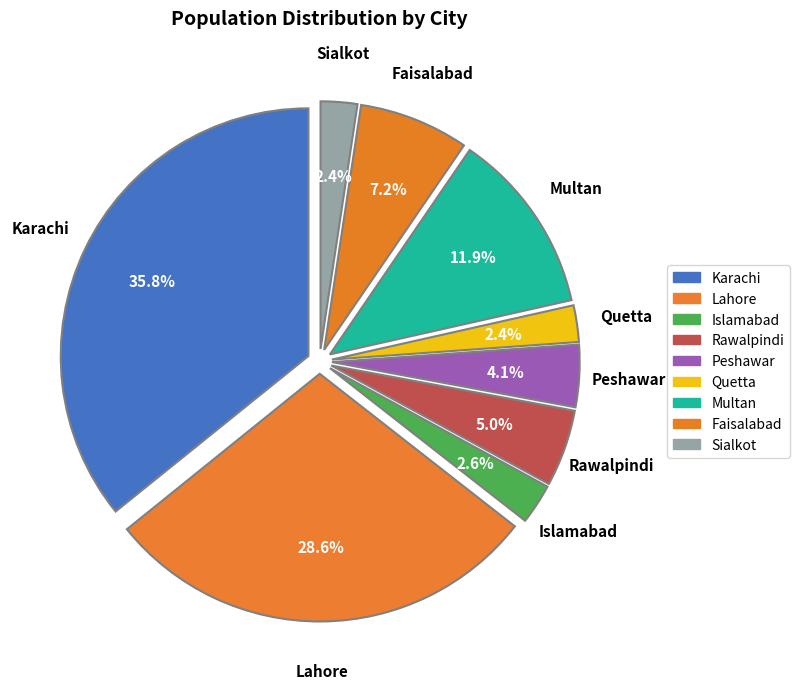

The Sialkot slice represents 1% of the pie. True or false?

False